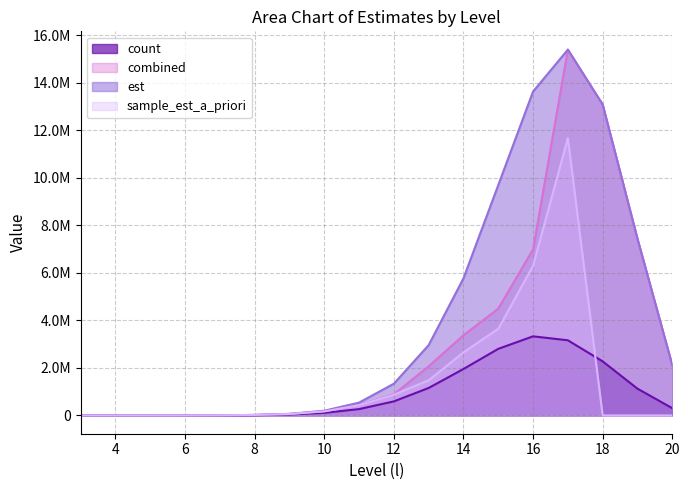

At which label does est reach its minimum?

3